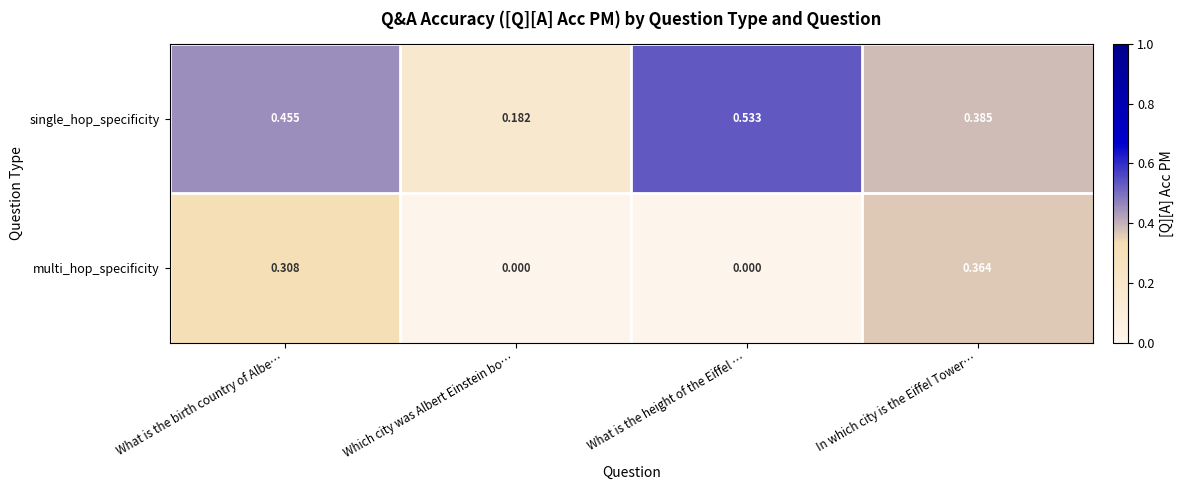

At which category does the chart reach its peak across all series?

What is the height of the Eiffel …